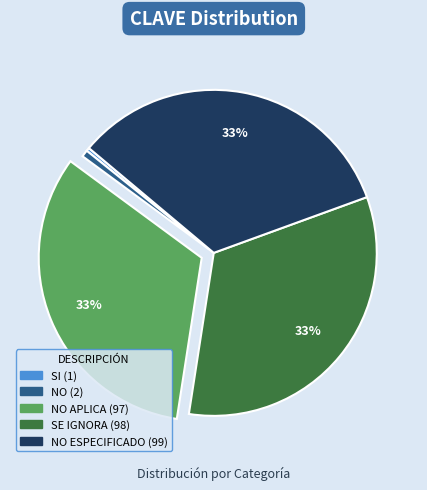

To the nearest percent, what is the difference between the largest and smallest slice percentages?

33%